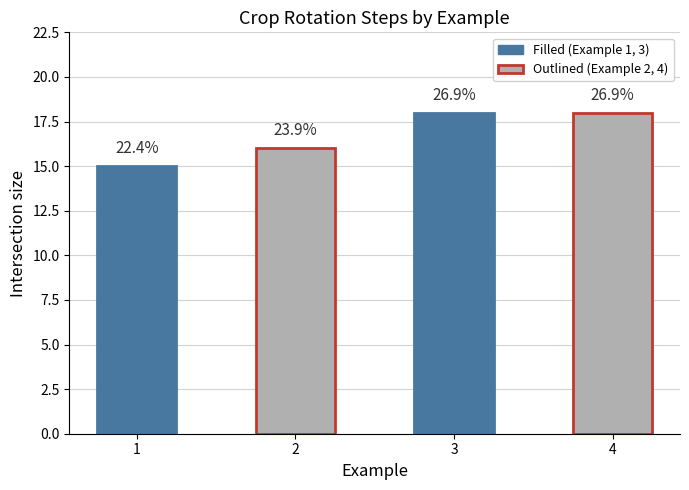

Count the values in the range 16 to 18.

3